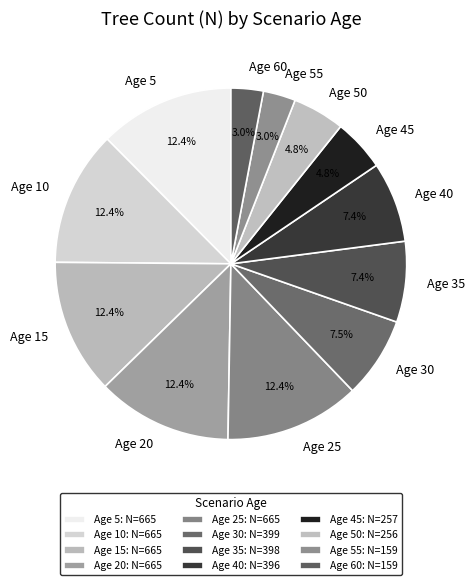

Is Age 30 the majority of the pie?

No